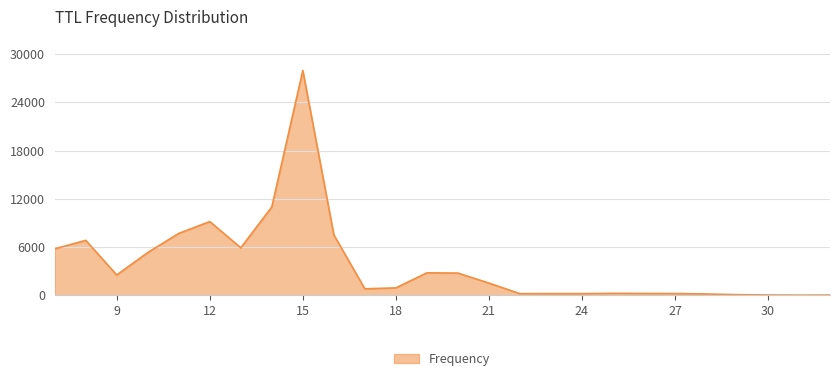

What is the difference between the maximum and minimum values?

27950